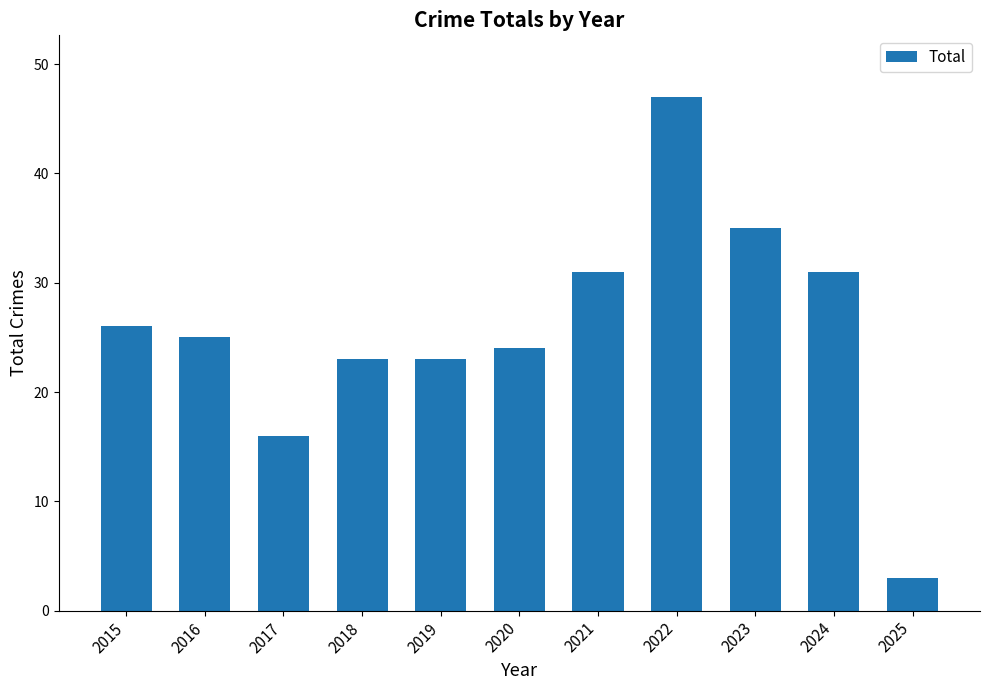

What is the average value?

26